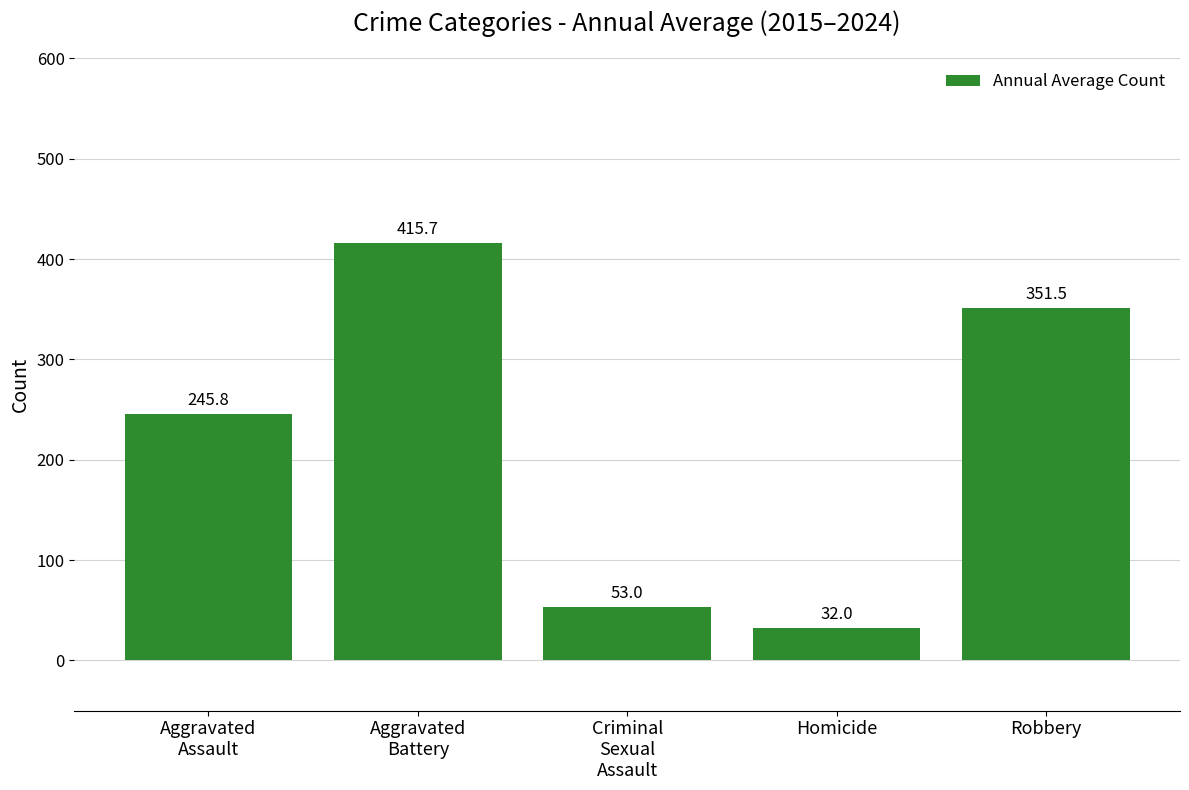

Rank the categories by value from highest to lowest.

Aggravated
Battery, Robbery, Aggravated
Assault, Criminal
Sexual
Assault, Homicide